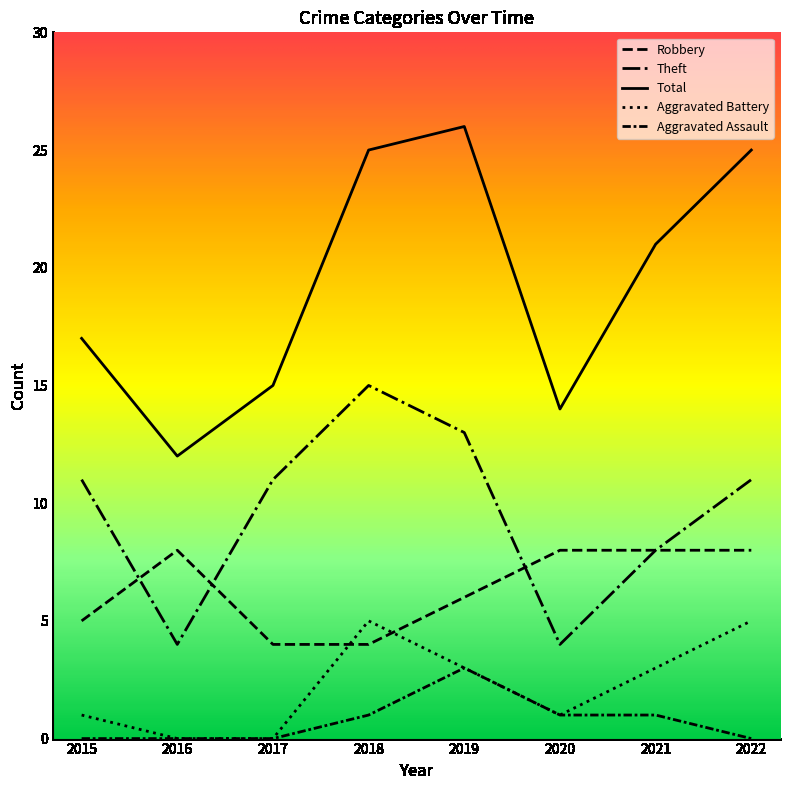

Count the number of categories in the chart.

8